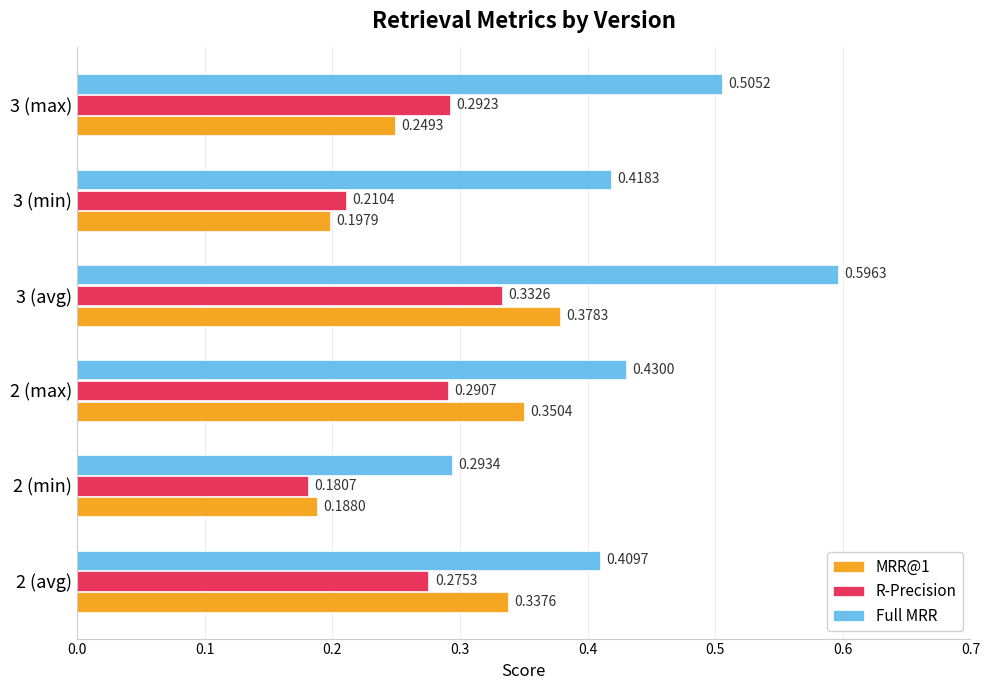

At which category is the sum across all series the highest?

3 (avg)